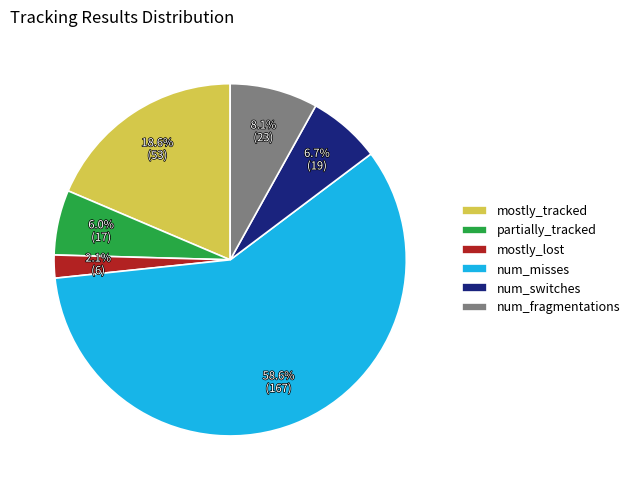

Is the sum of mostly_tracked and partially_tracked greater than half?

No